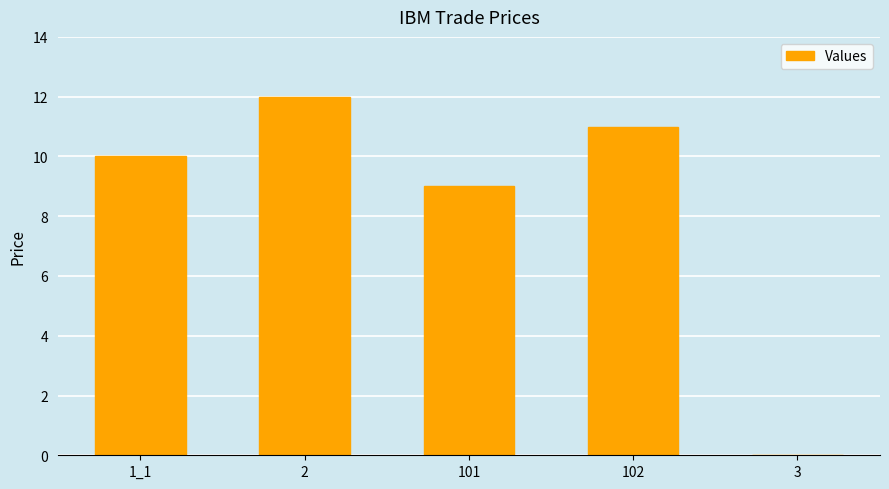

Which label corresponds to the largest value in the chart?

2